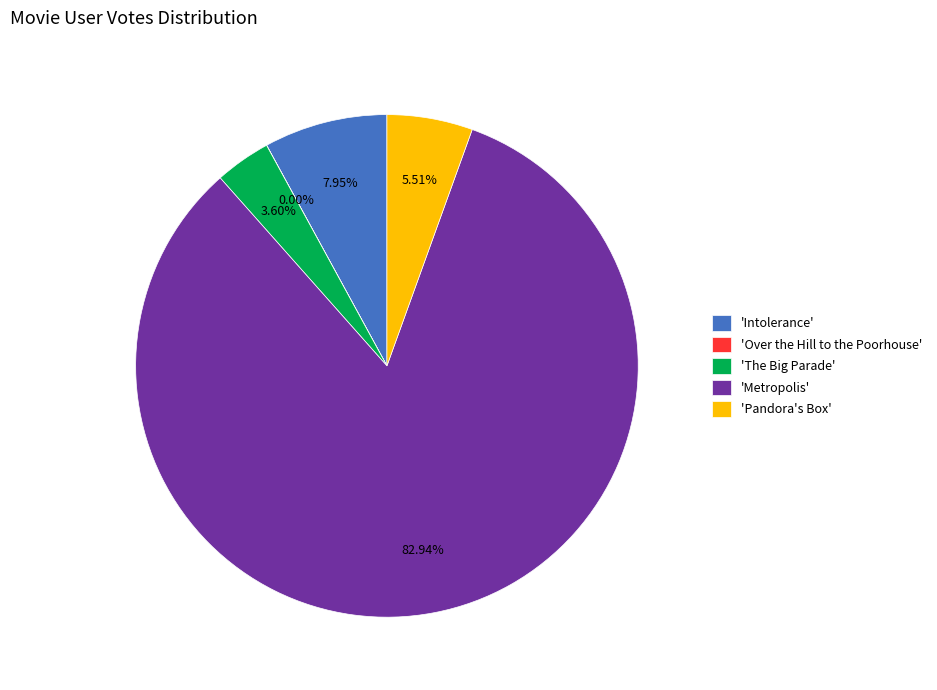

Between 'Pandora's Box' and 'The Big Parade', which is larger?

'Pandora's Box'